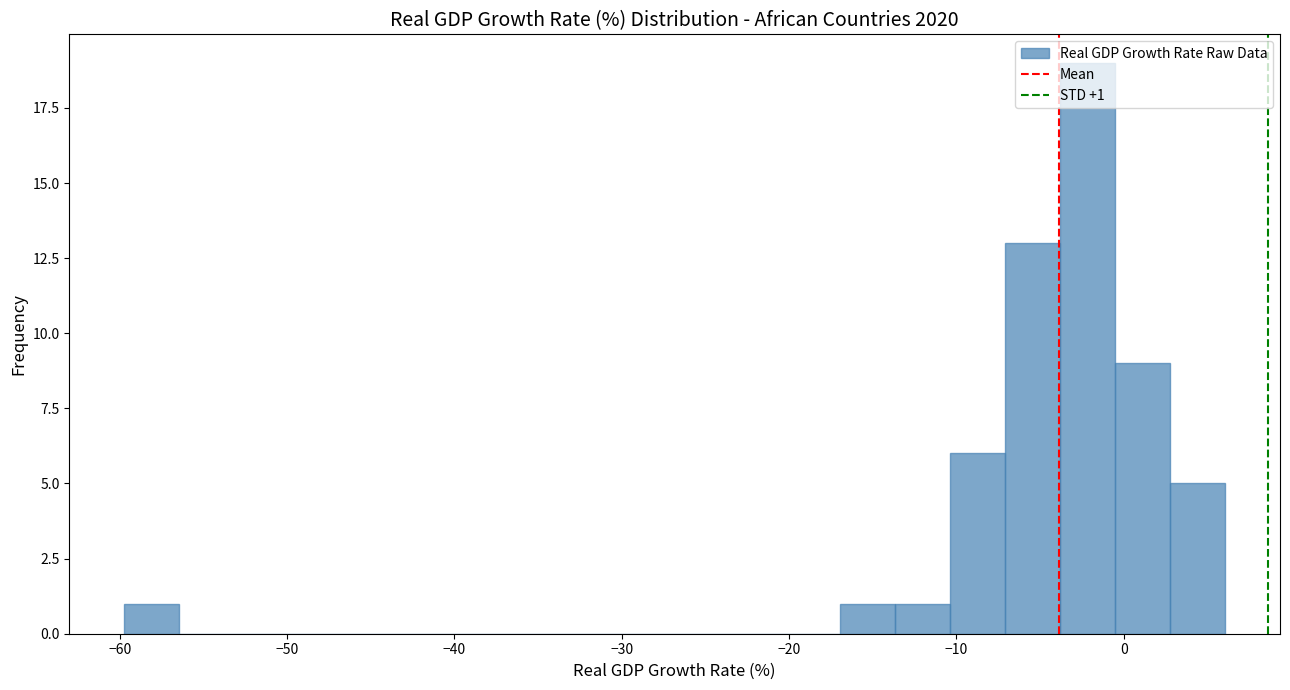

Around what value on the x-axis is the tallest bar? Give the approximate position of its centre, as read against the axis.

-2